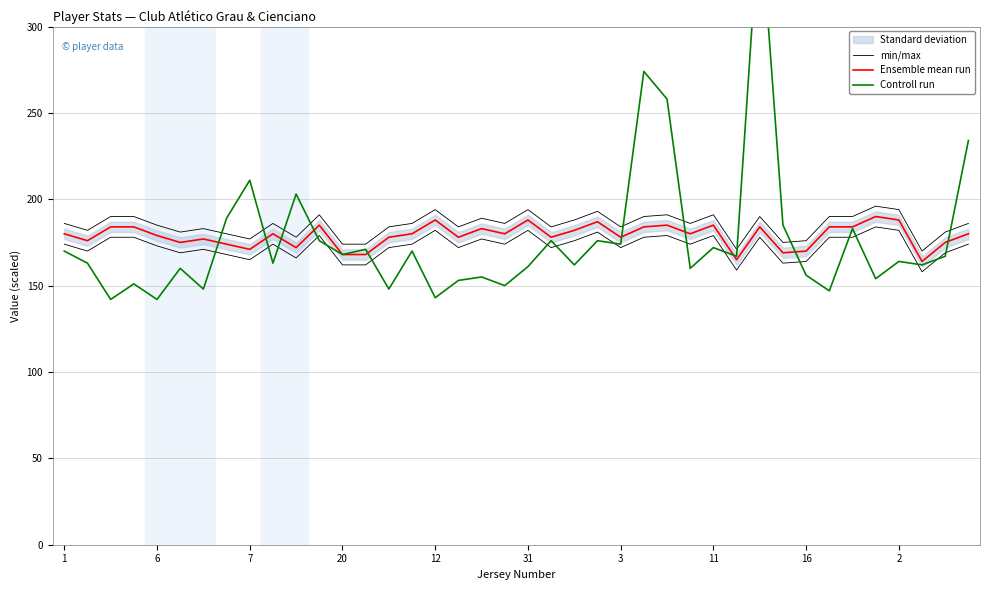

What is the difference between the second highest and second lowest values in the min/max series?

23